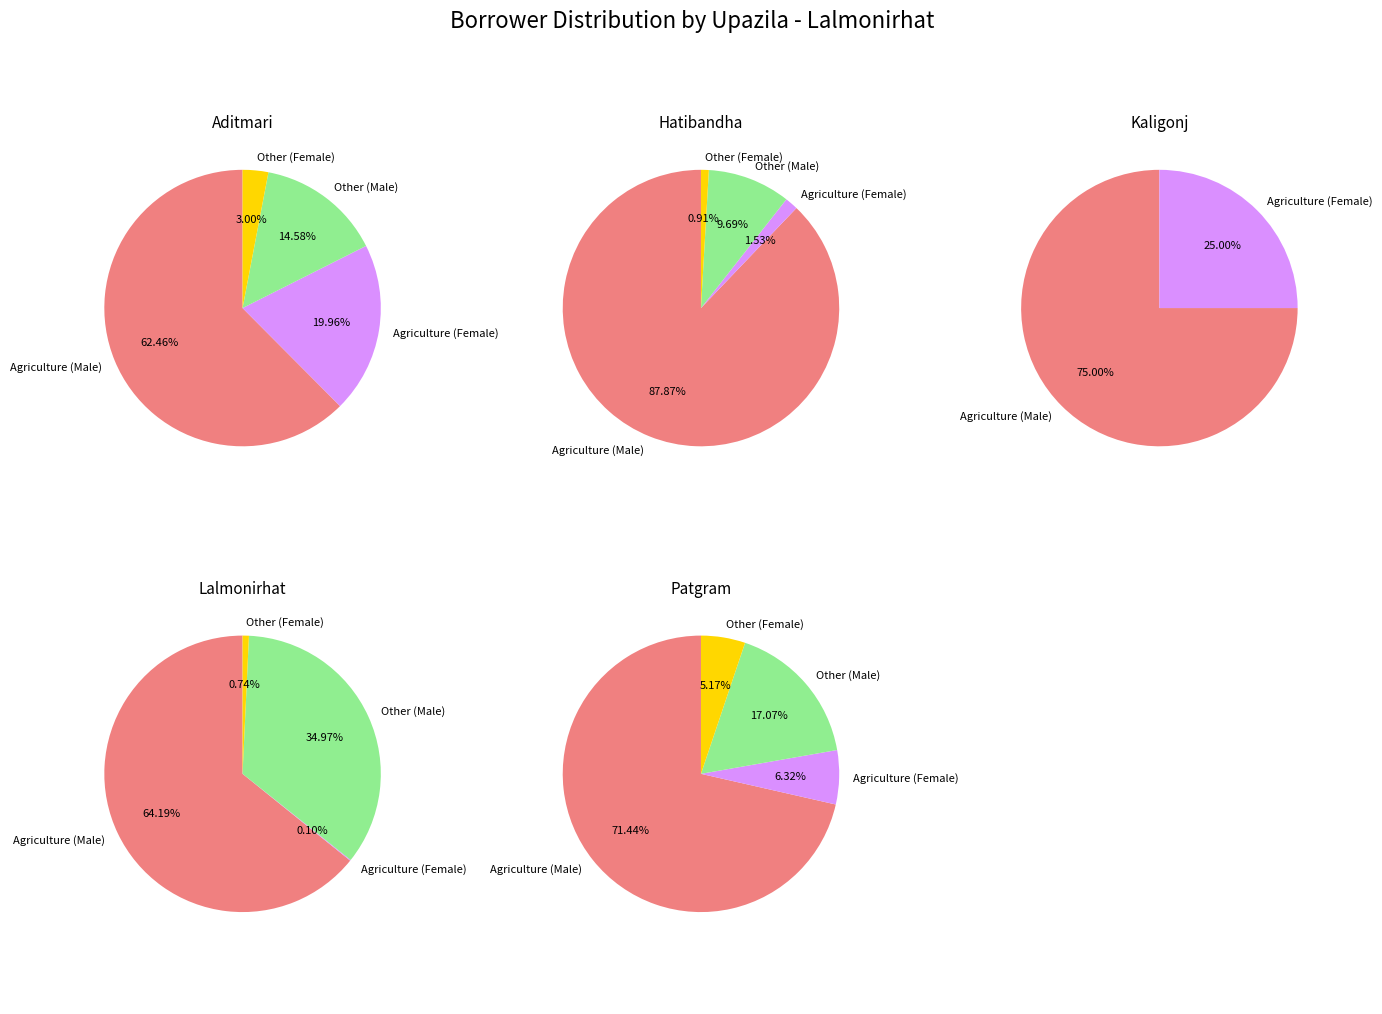

Does Hatibandha account for over 50% of the chart?

No